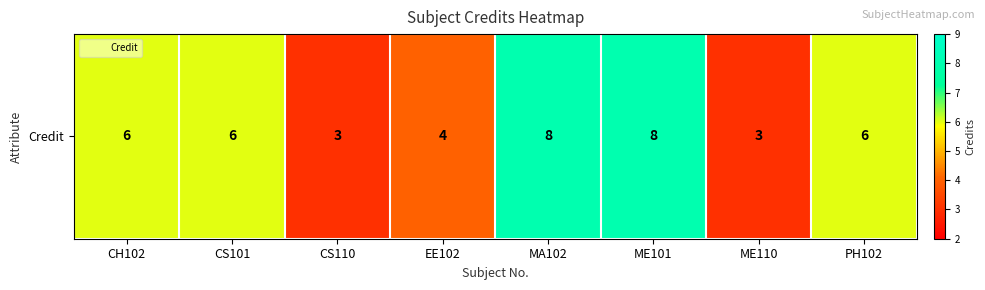

What is the ratio of the value at PH102 to the value at MA102?

0.8